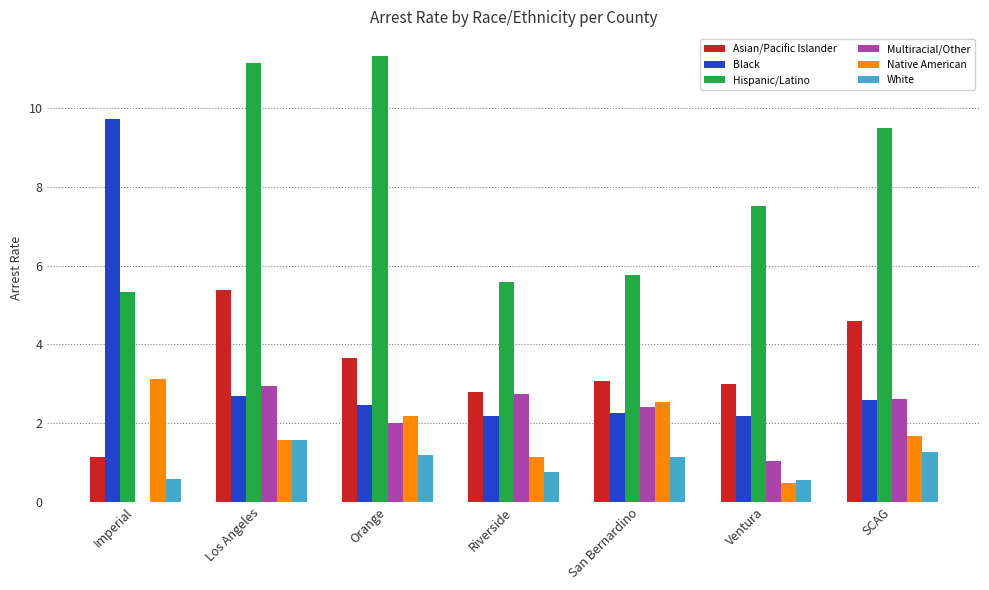

What is the maximum value shown in the chart?

11.3